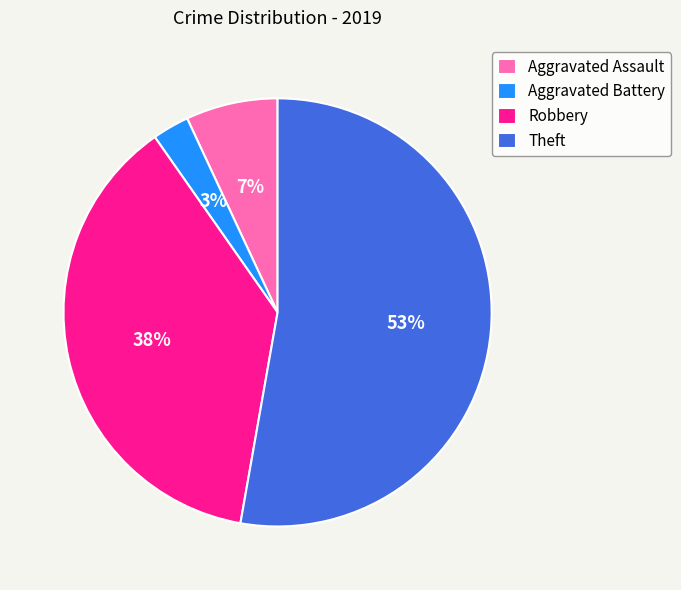

True or false: Aggravated Assault accounts for 1% of the total.

False